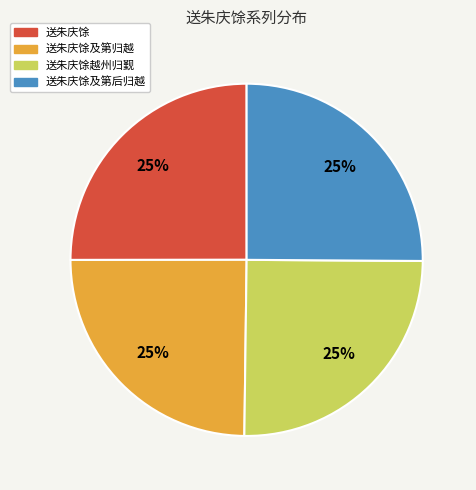

The 送朱庆馀及第归越 slice represents 12% of the pie. True or false?

False